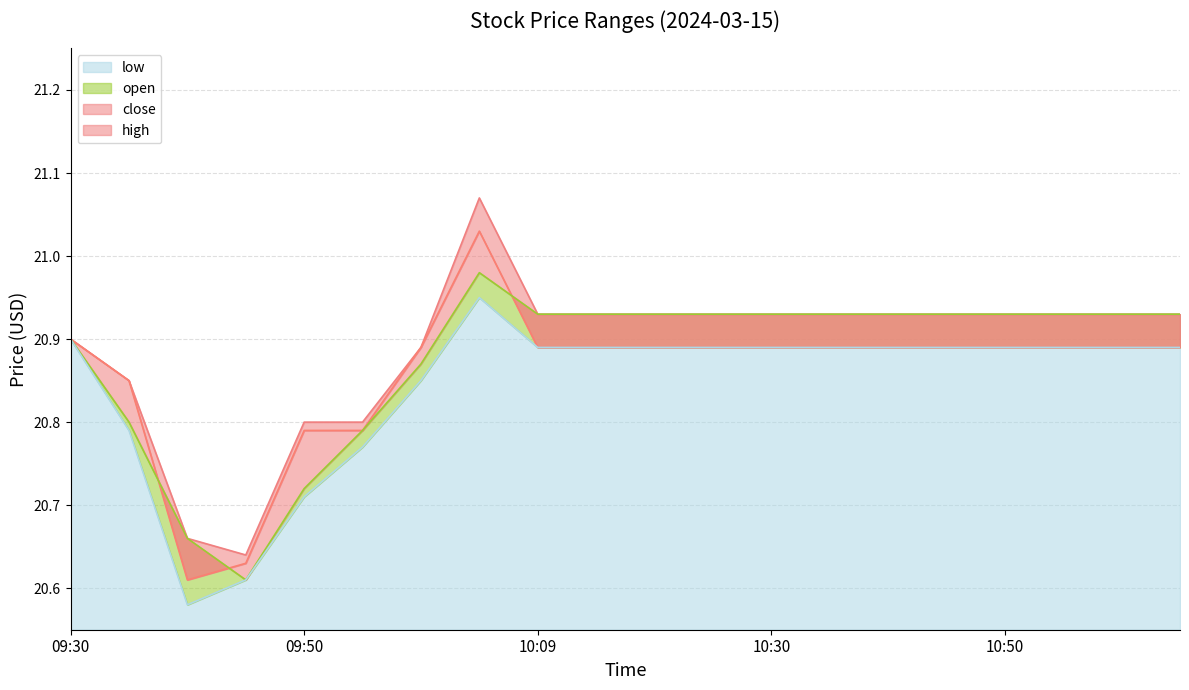

The high series shows 20.9 at 10:45. True or false?

True